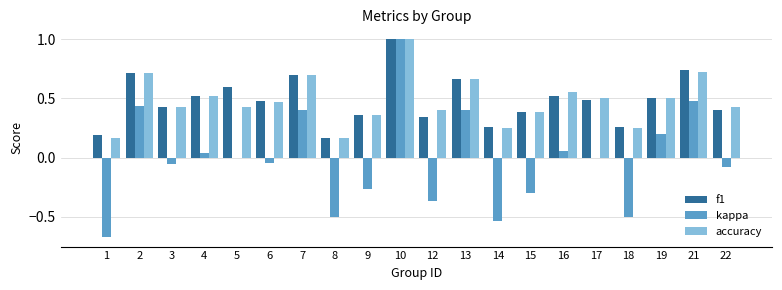

What is the maximum value for accuracy?

1.0